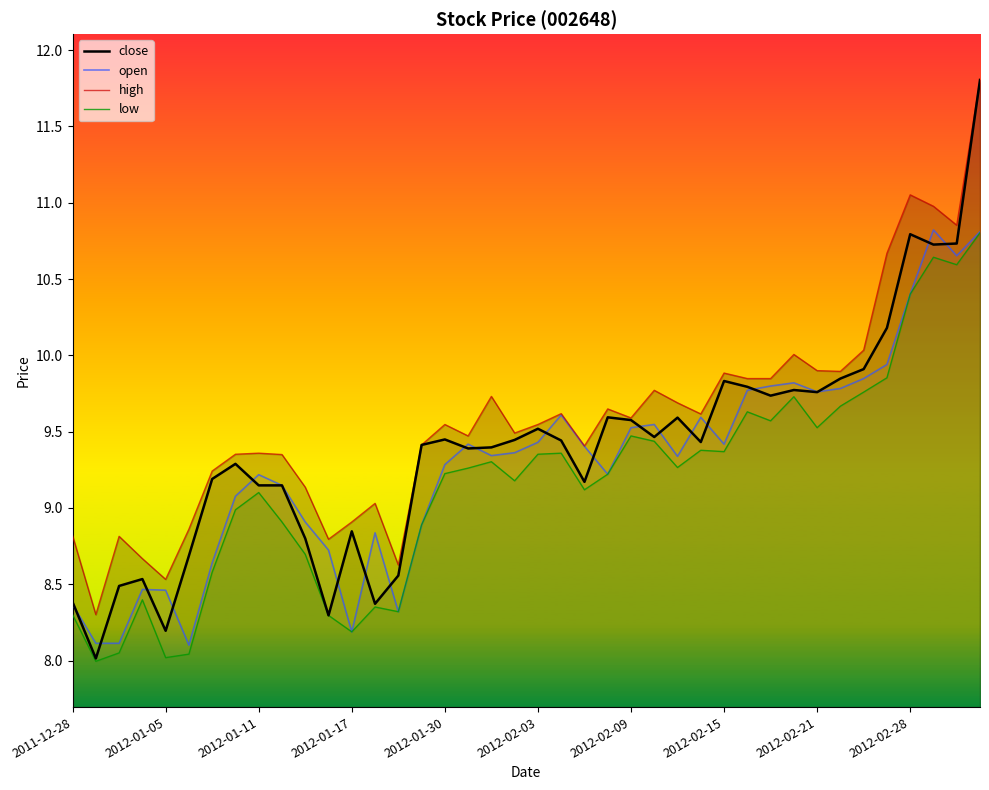

True or false: low and close intersect in this chart.

False